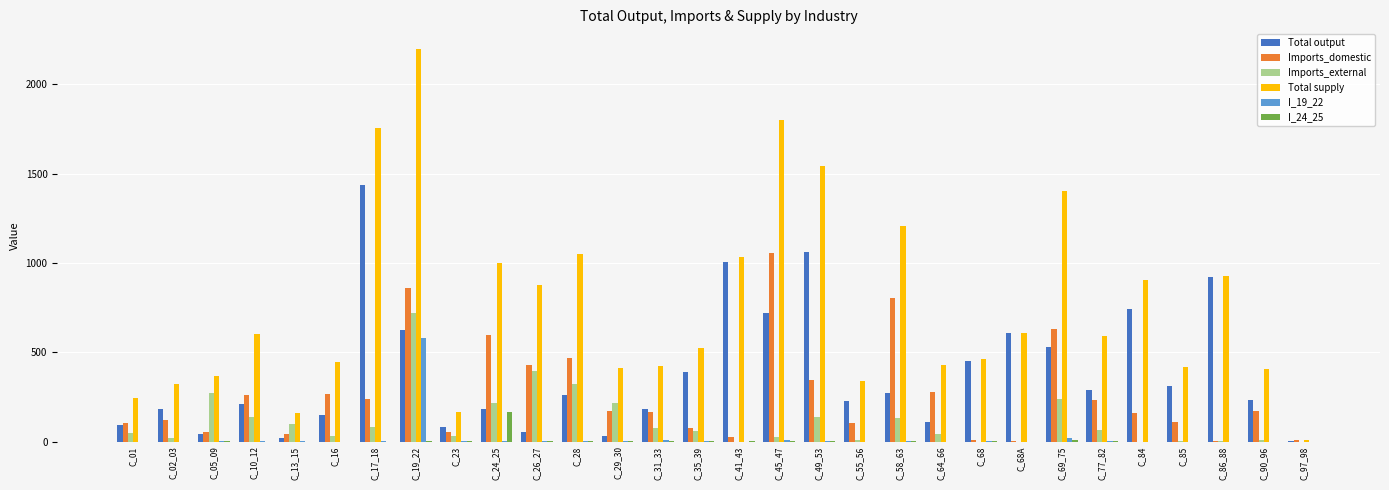

What is the difference between the Imports_domestic values at C_01 and C_68A?

101.5